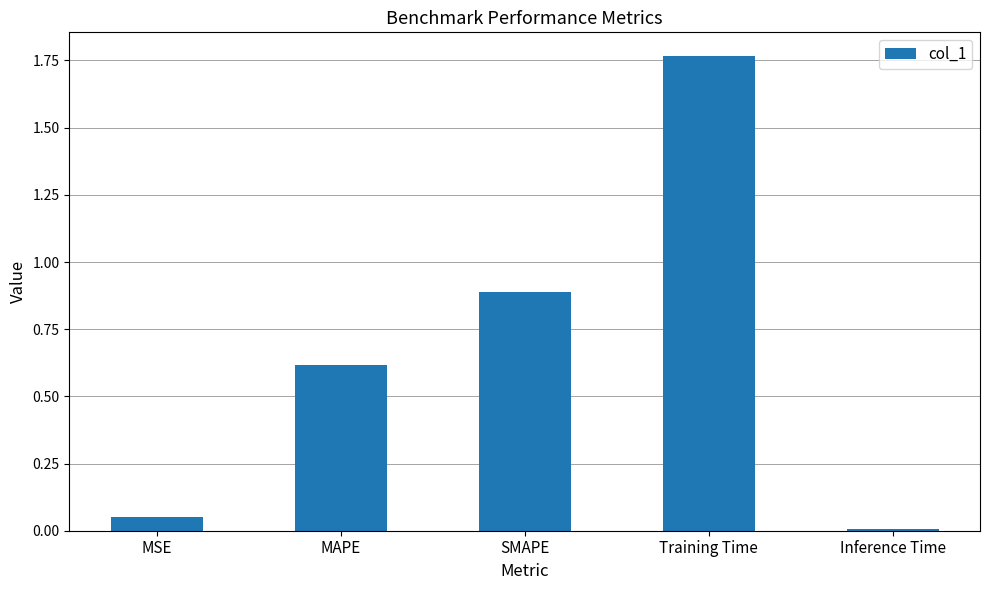

Where is the data nearest to the value 0?

Inference Time